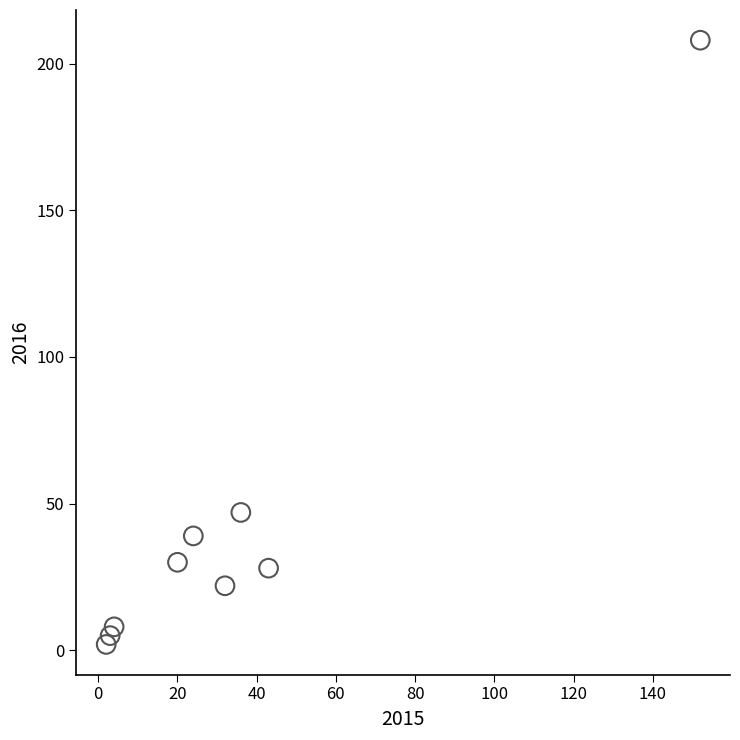

What is the range of X values (max minus min)?

150